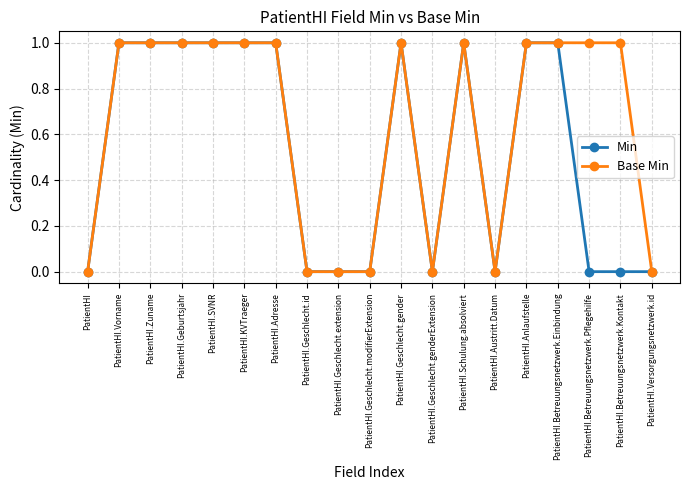

True or false: Min has more than 0 points higher than both neighbors.

True